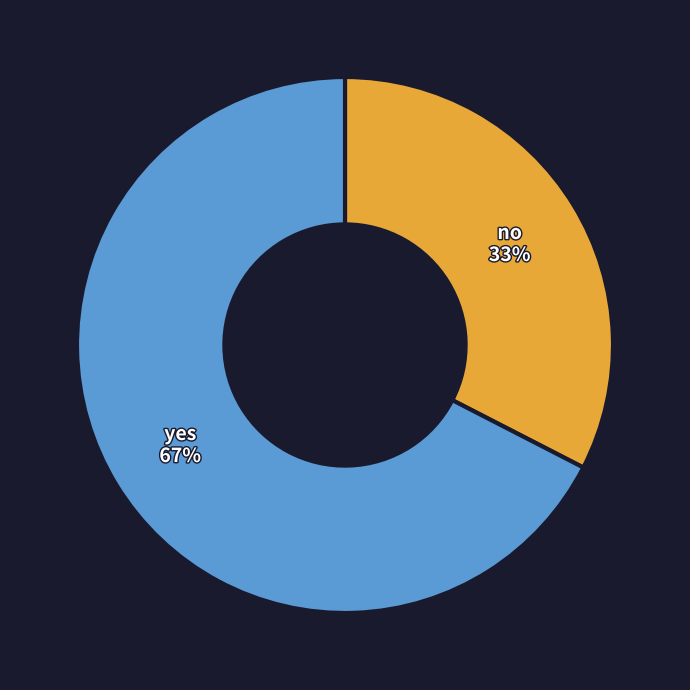

Does any single category account for the majority?

Yes